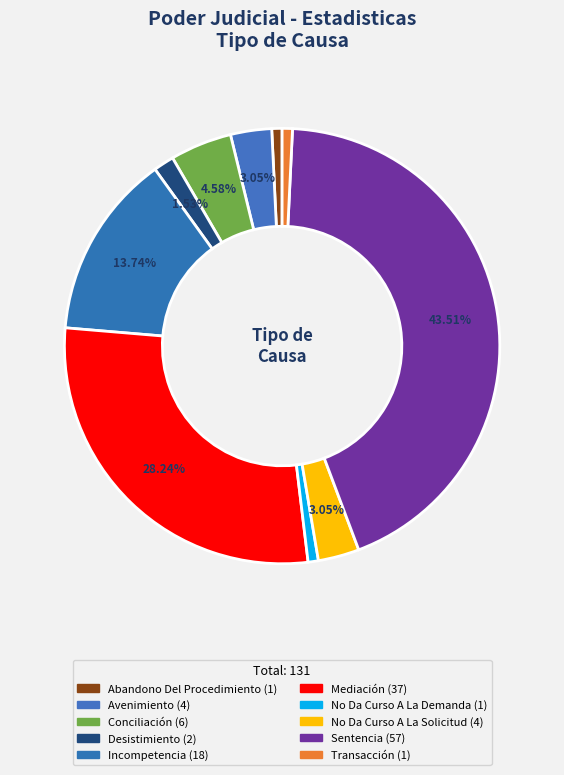

Is it true that Avenimiento is 3% of the pie?

True